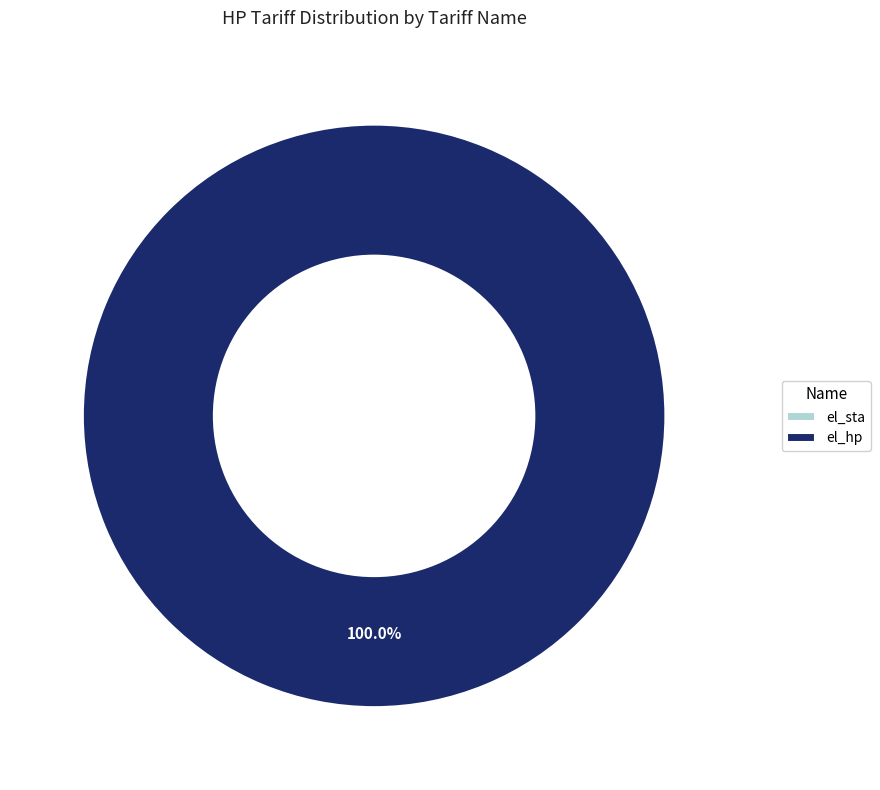

The el_hp slice represents 100% of the pie. True or false?

True